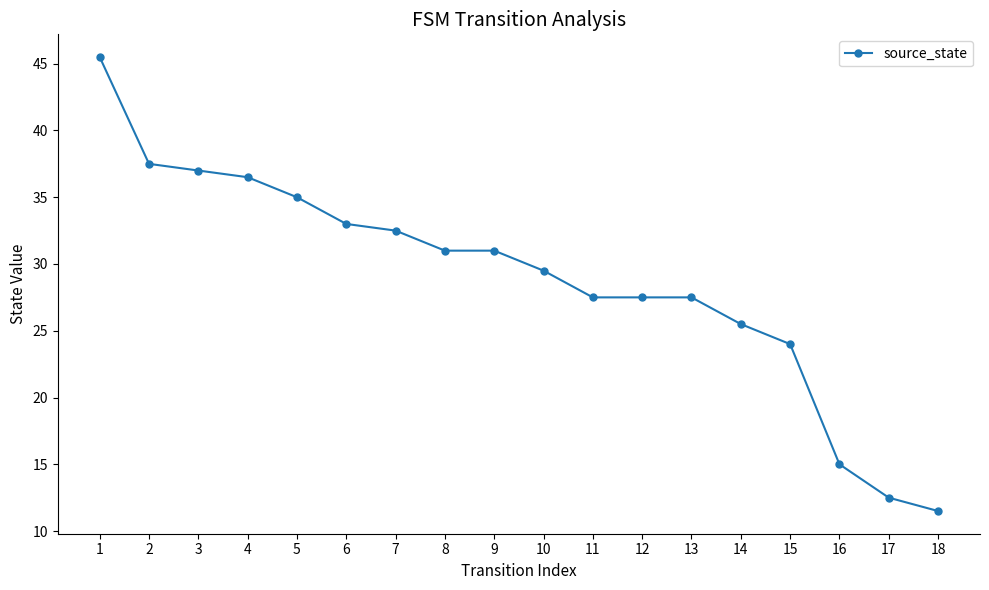

Reading right to left, extract all data points from this chart.

11.5	12.5	15.0	24.0	25.5	27.5	27.5	27.5	29.5	31.0	31.0	32.5	33.0	35.0	36.5	37.0	37.5	45.5